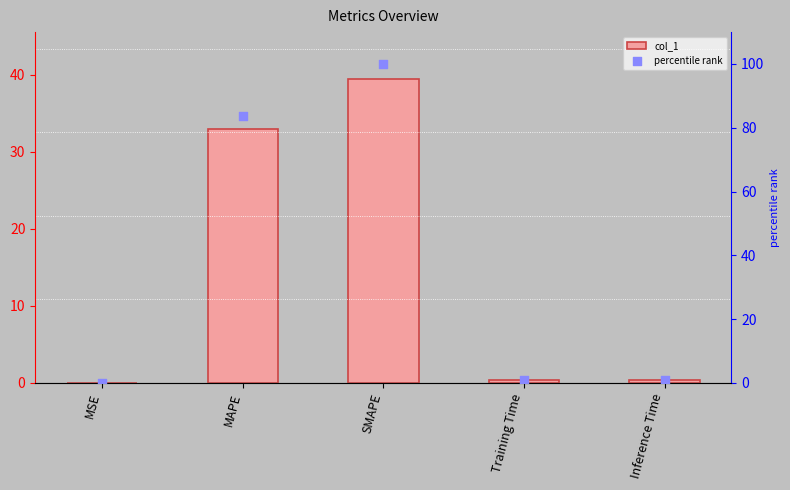

At which category is the sum across all series the highest?

SMAPE